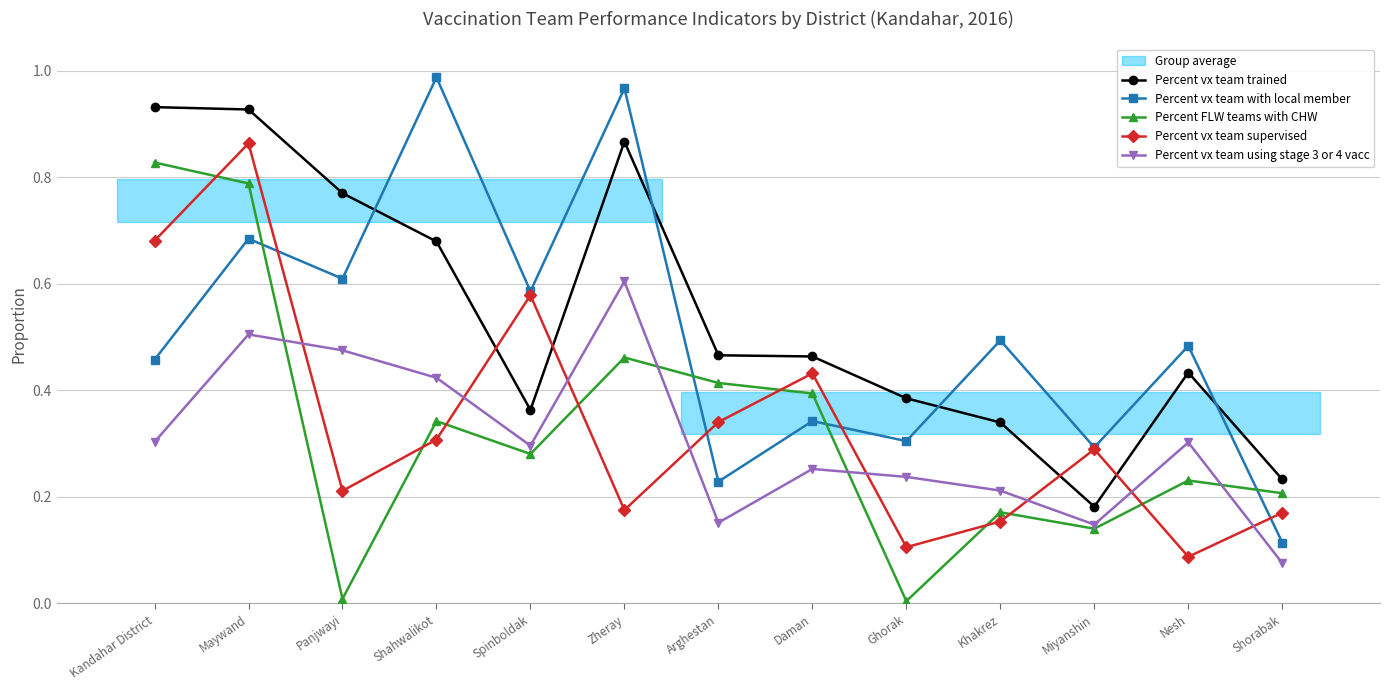

Which label corresponds to the smallest value in the chart?

Ghorak